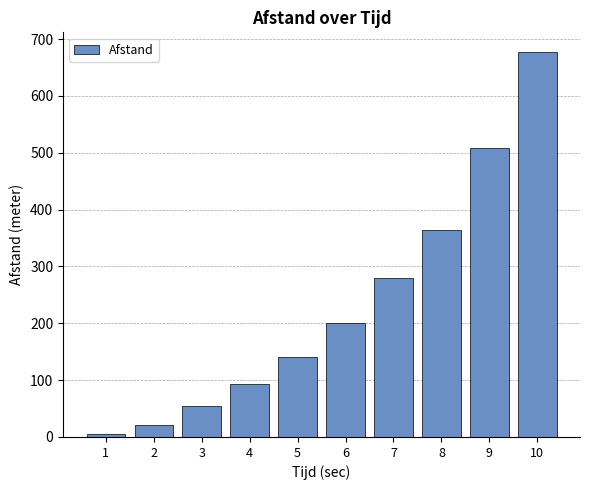

What is the difference between the second highest and second lowest values?

488